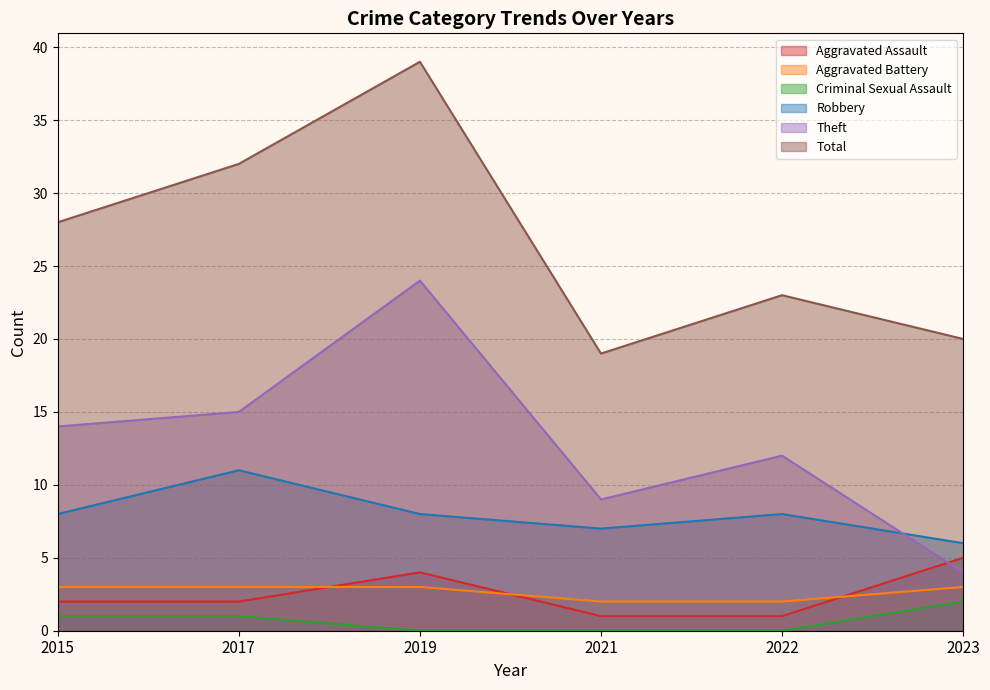

Does the chart display data point markers on the line(s)?

No